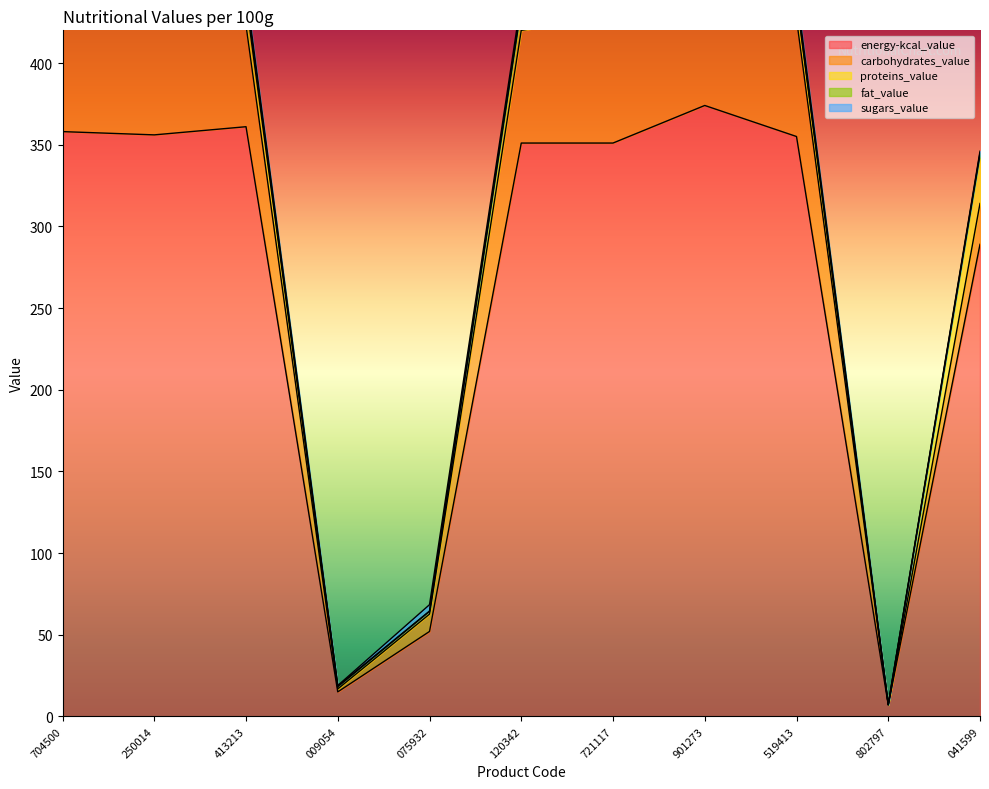

At how many categories does at least one series exceed 106?

8